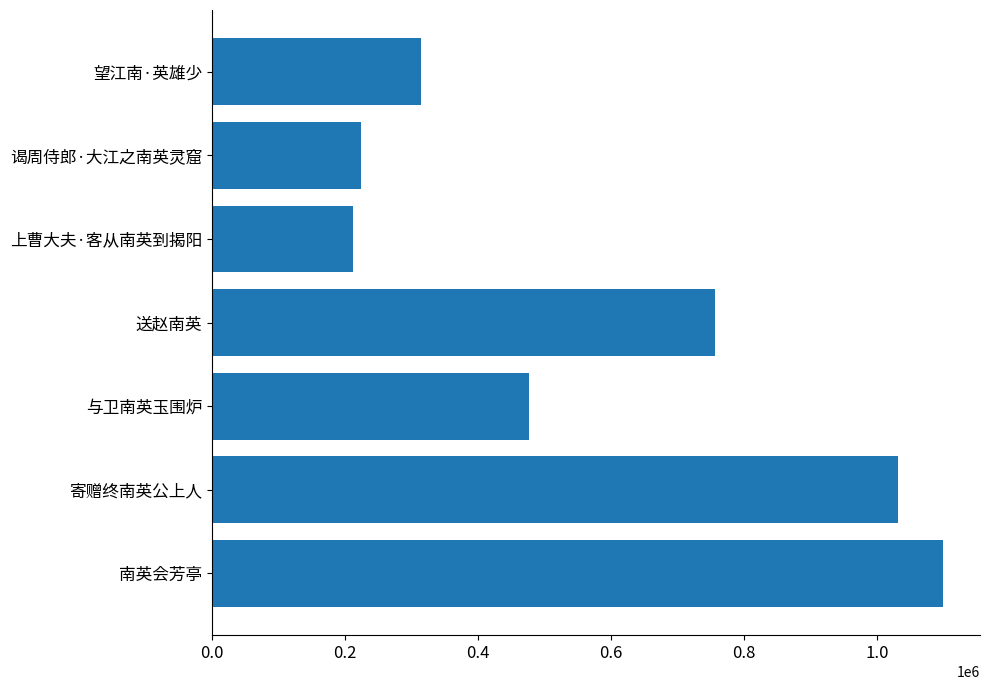

True or false: the data shows 260649 at 寄赠终南英公上人.

False